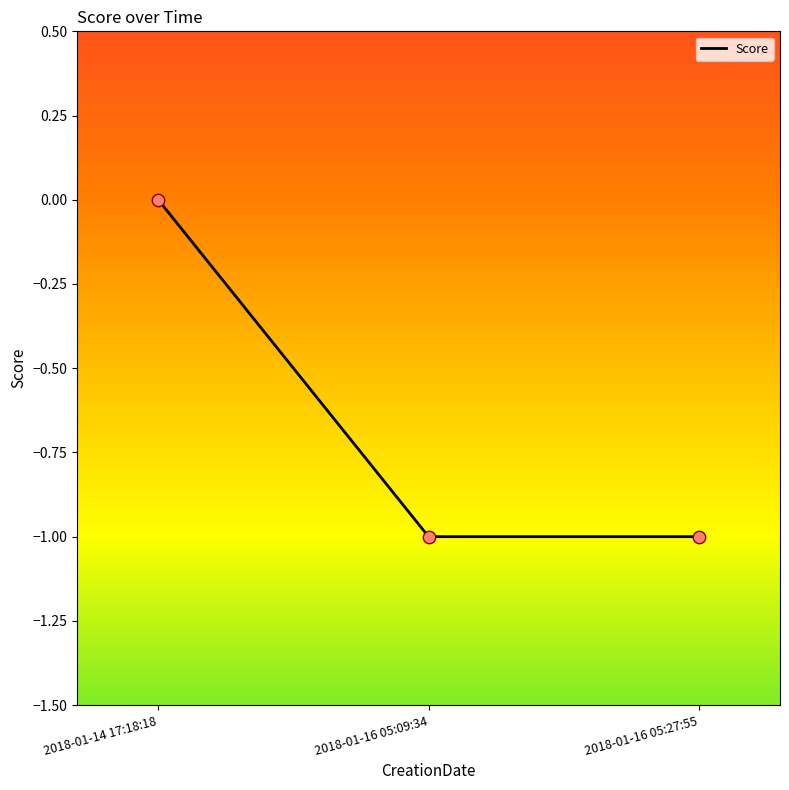

Between 2018-01-16 05:09:34 and 2018-01-14 17:18:18, which is larger?

2018-01-14 17:18:18